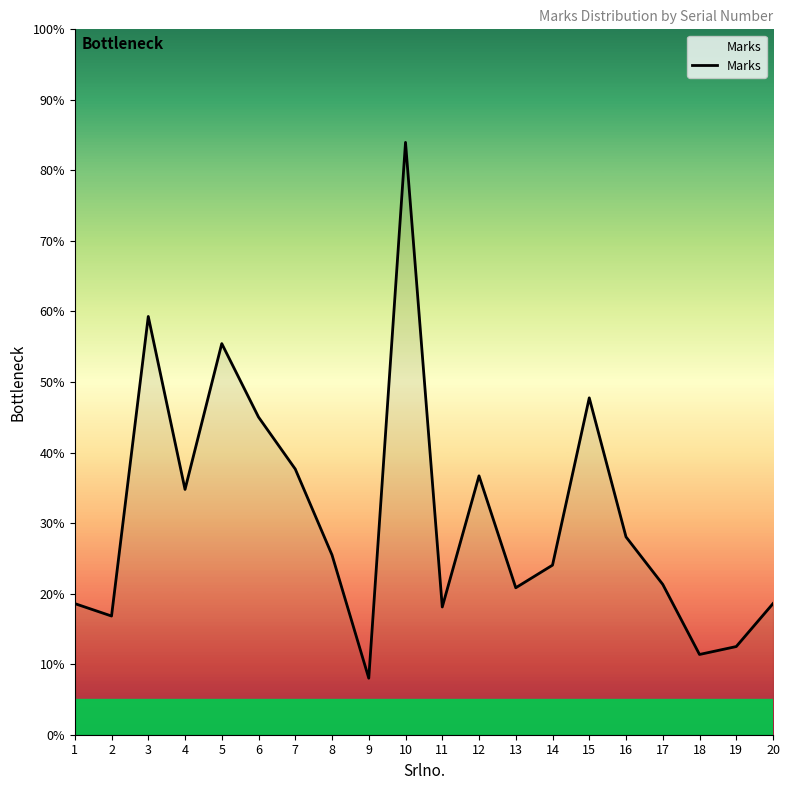

Between 3 and 13, which is larger?

3